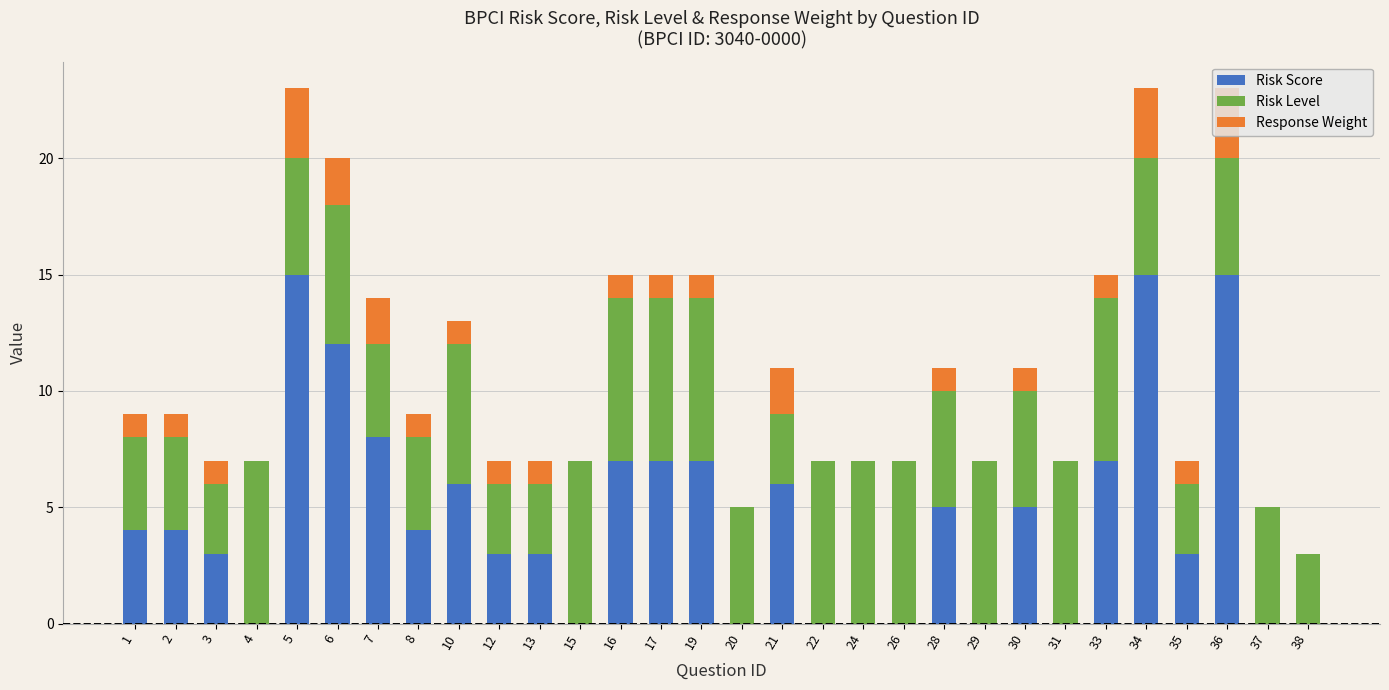

What is the highest value of the Risk Score series?

15